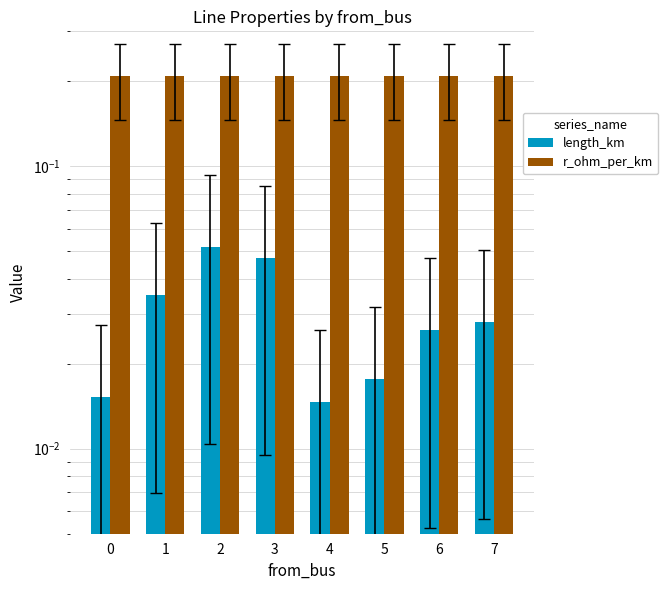

What is the maximum value shown in the chart?

0.2